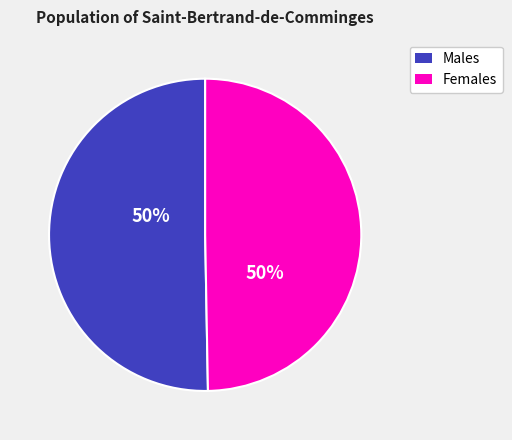

Count the number of slices in the pie.

2